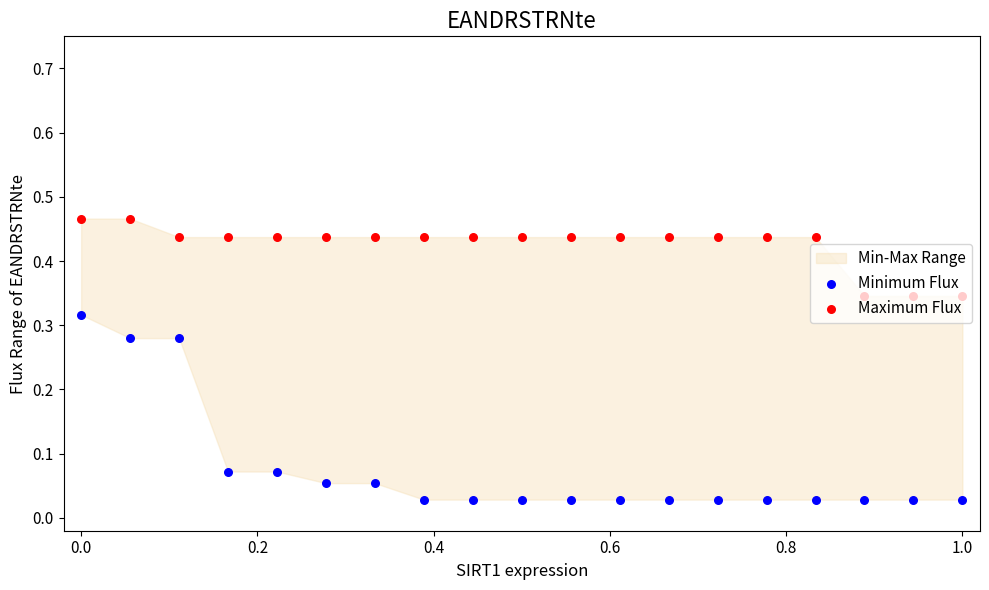

Which series has the largest total across all categories?

Maximum Flux